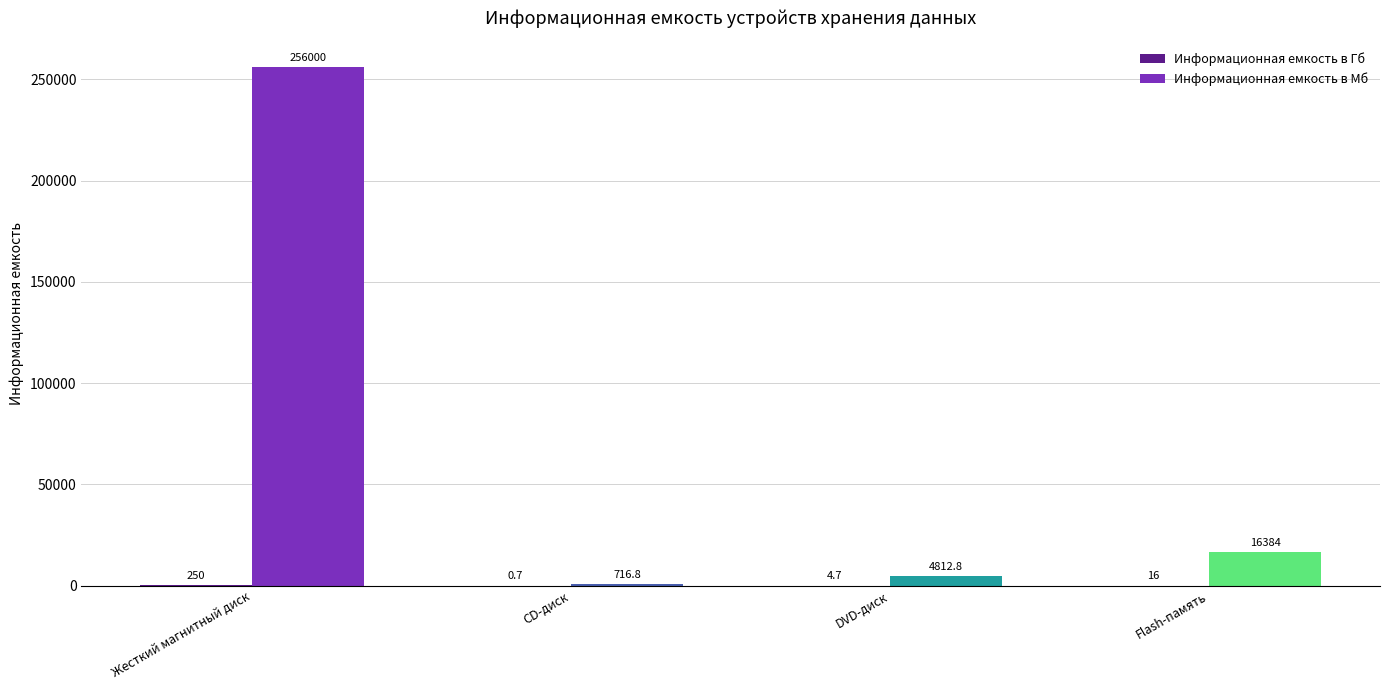

Which category has the highest value across all series?

Жесткий магнитный диск